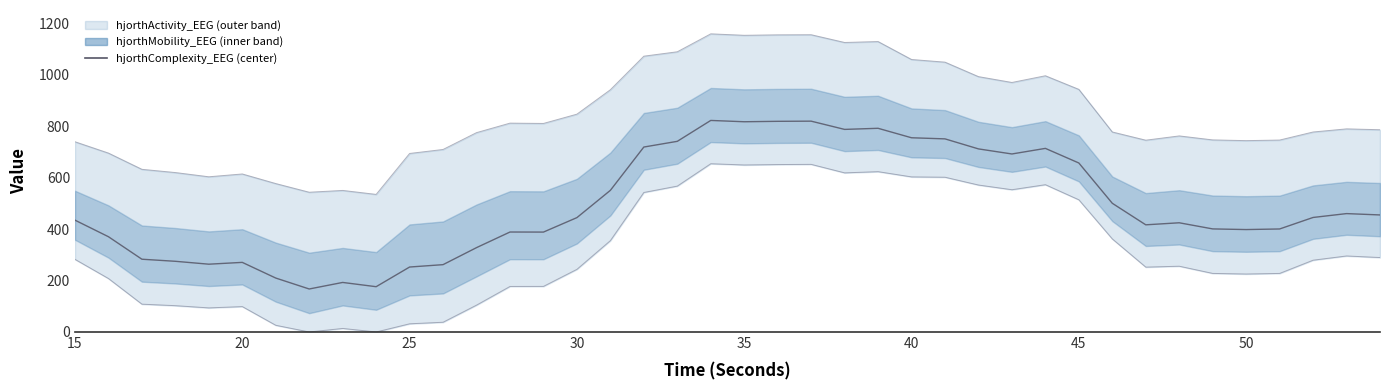

What is the value of the 7th point from the left?

209.9